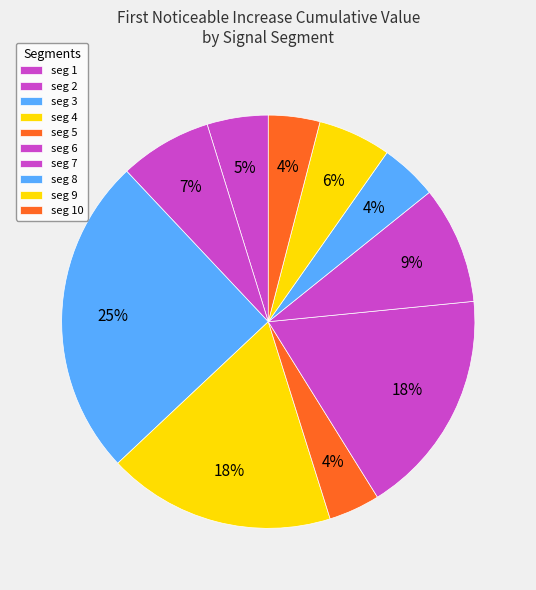

Count the number of slices in the pie.

10